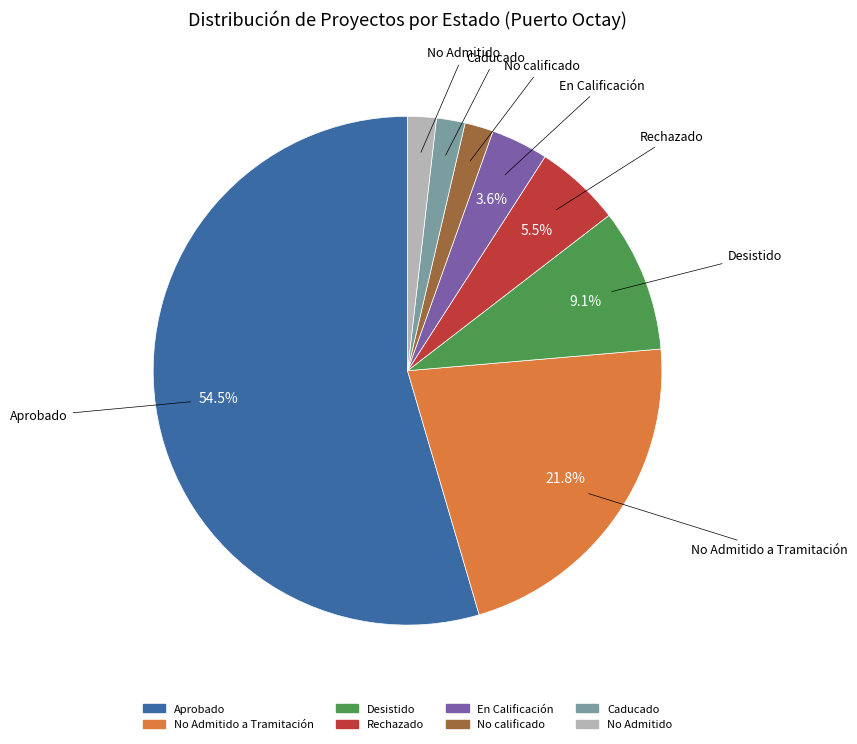

Is there a majority slice in this chart?

Yes